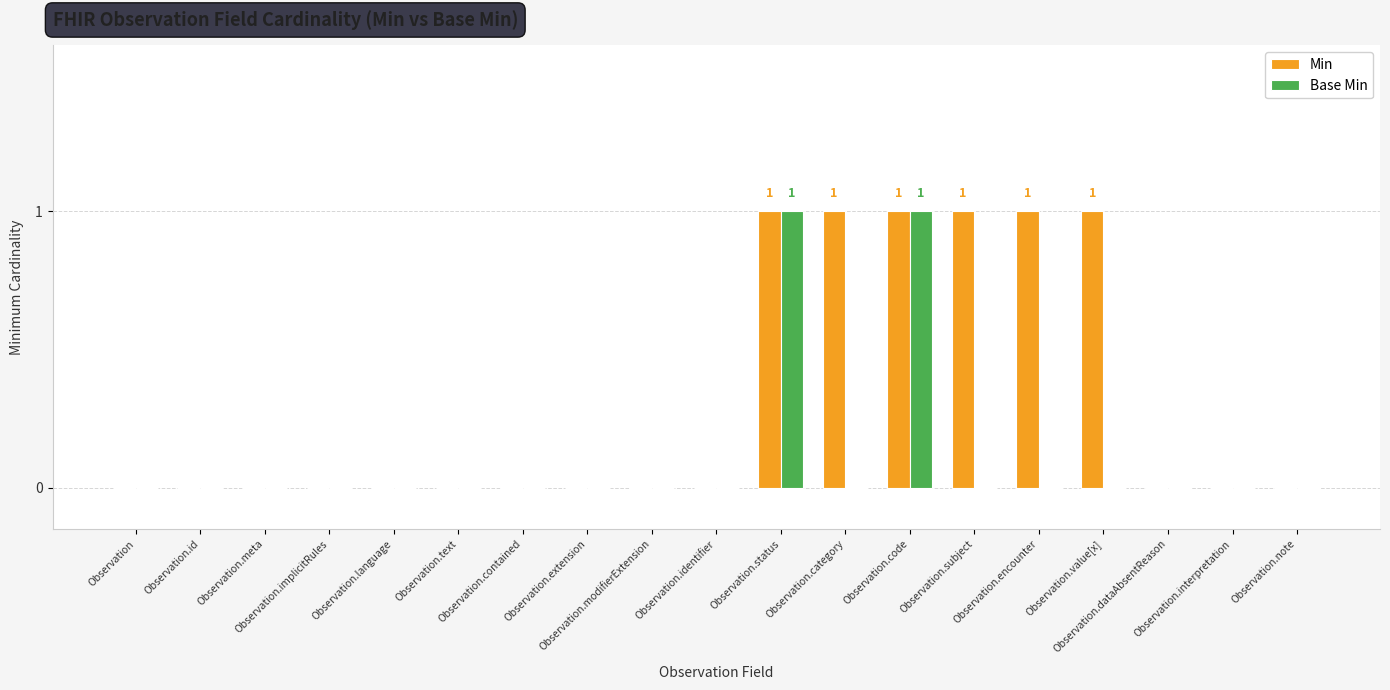

Which series has the largest total across all categories?

Min